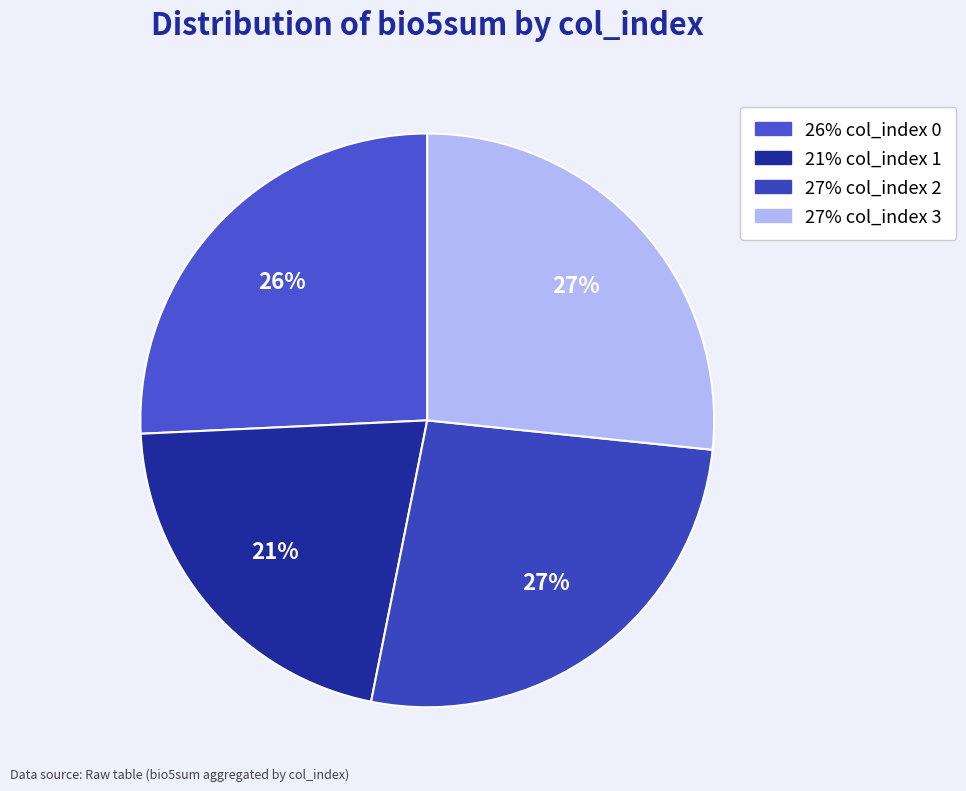

Rank the categories by value from highest to lowest.

col_index 3 (bio5sum mean), col_index 2 (bio5sum mean), col_index 0 (bio5sum mean), col_index 1 (bio5sum mean)